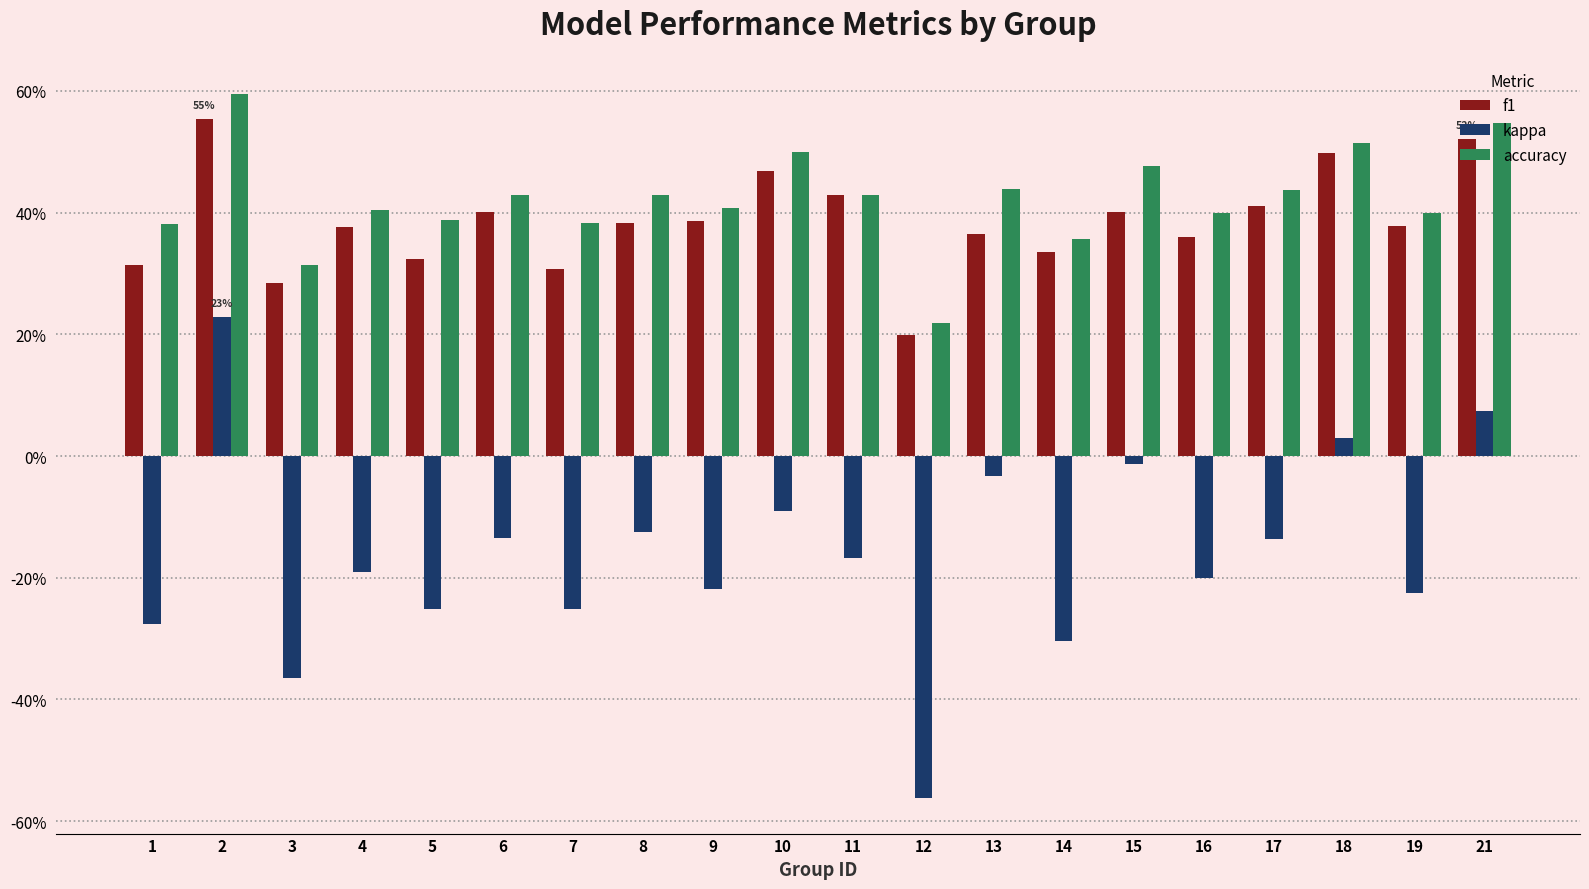

What is the average value of the f1 series?

0.4